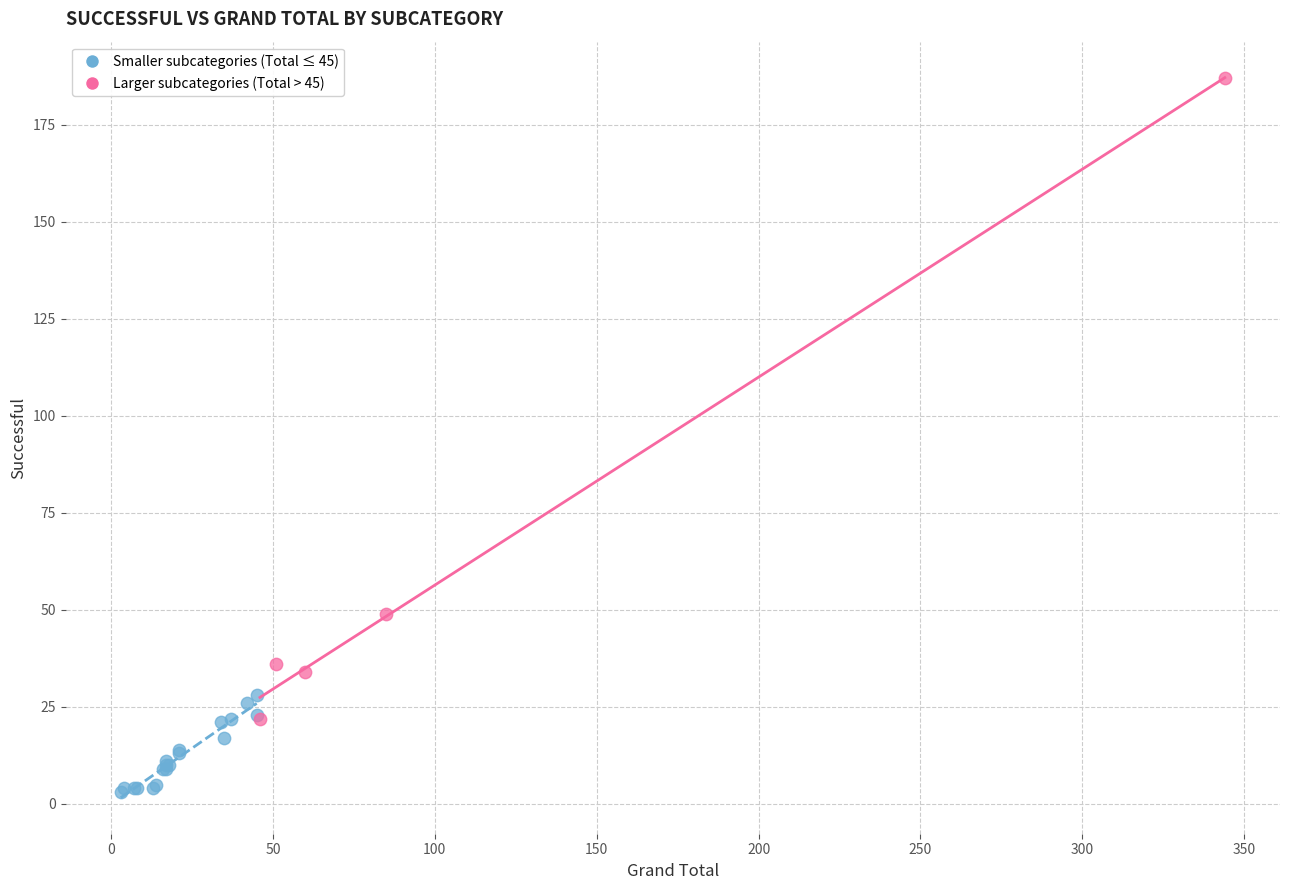

Which series contains the lowest Y value?

Smaller subcategories (Total ≤ 45)